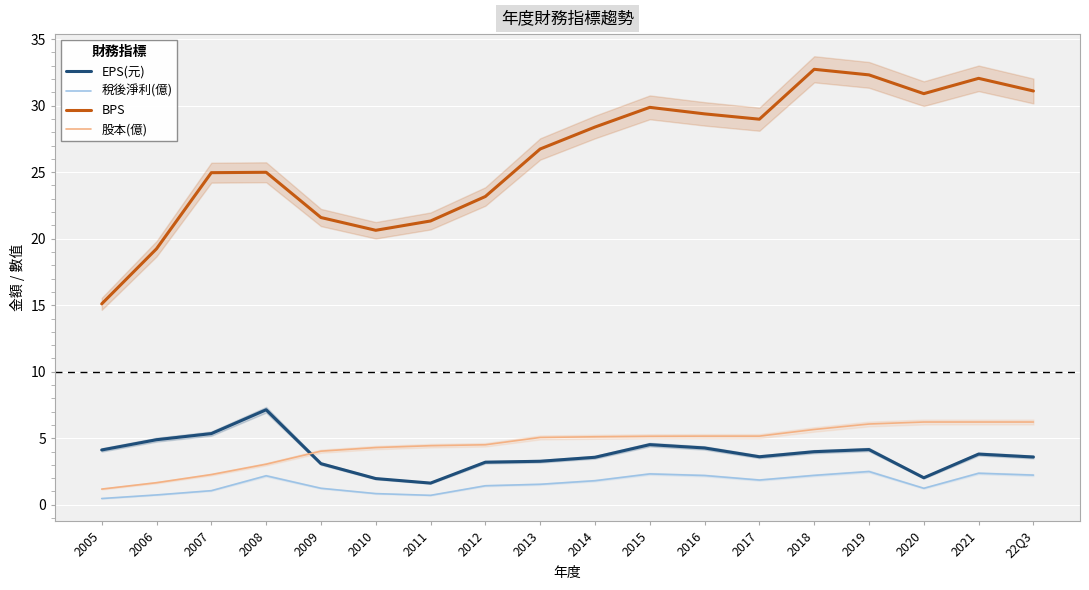

Which series ends up on top after the final intersection of EPS(元) and 股本(億)?

股本(億)